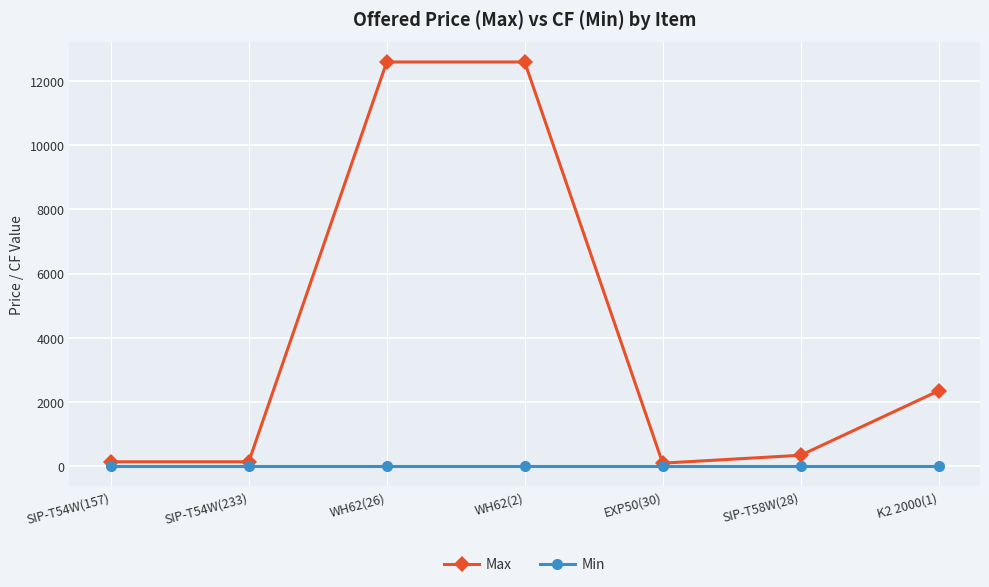

The value of Max at WH62(26) is 12600. True or false?

True